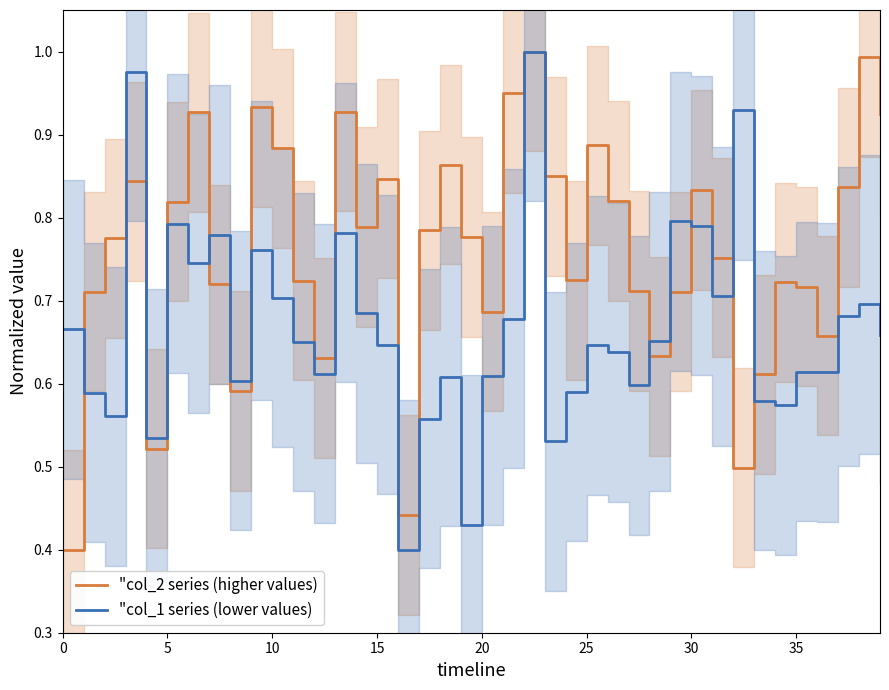

At how many categories does at least one series exceed 0?

40